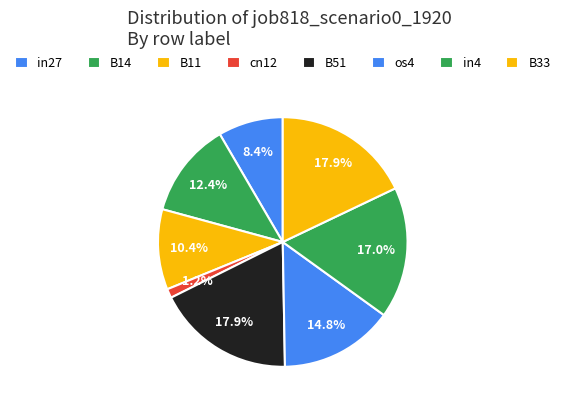

To the nearest percent, what is the average slice percentage?

12%